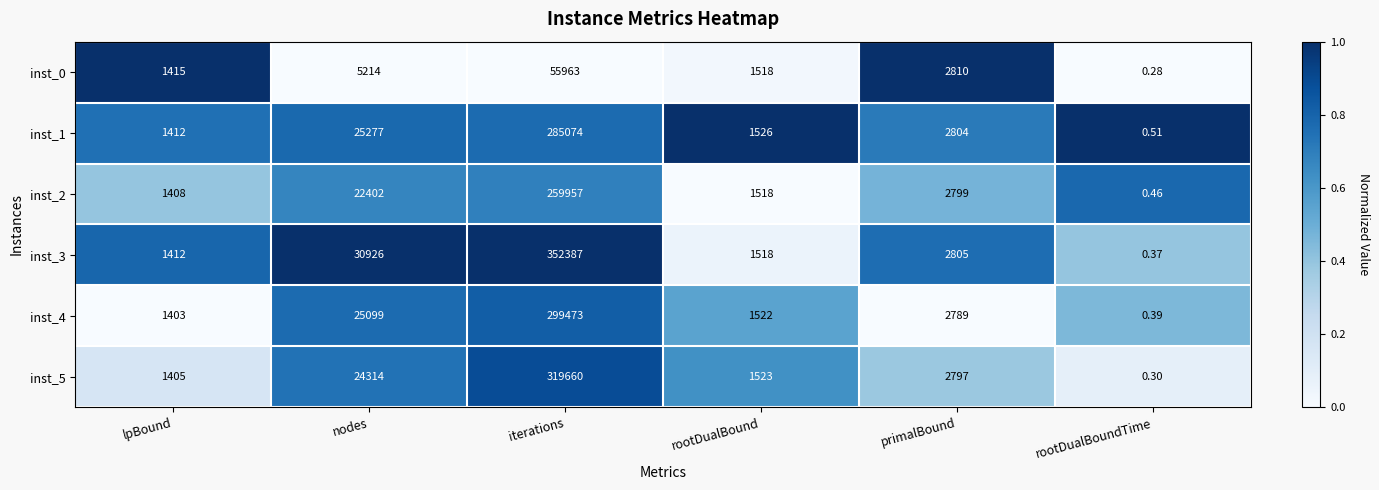

Is the value of inst_3 at rootDualBound greater than the value of inst_0 at lpBound?

Yes